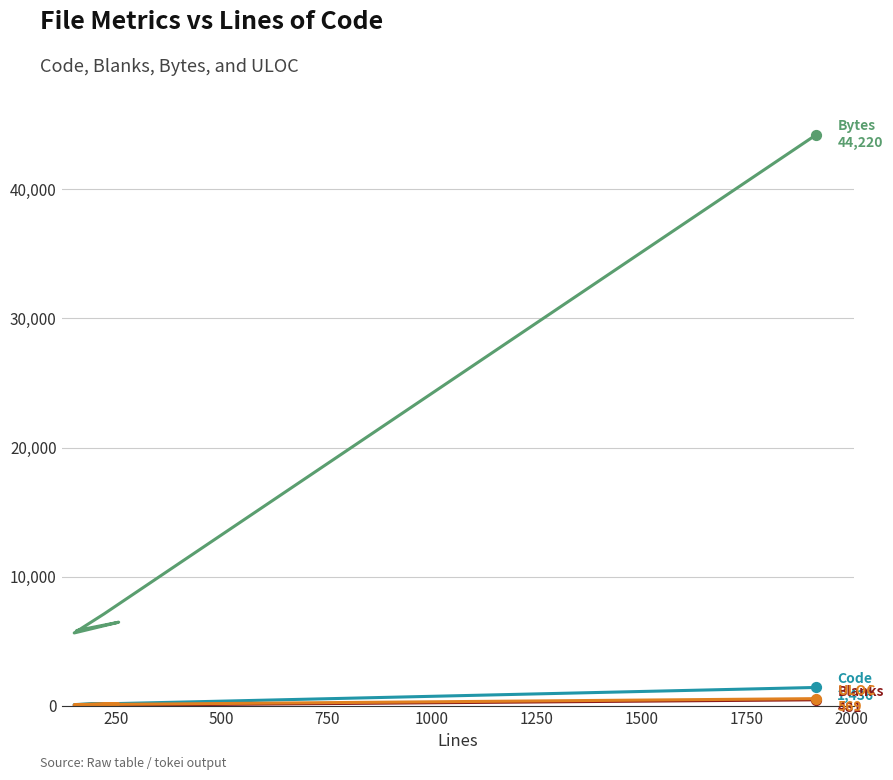

Is the value of Bytes at 1000 greater than the value of ULOC at 750?

Yes